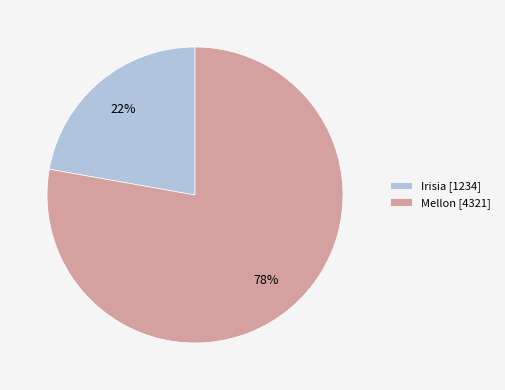

To the nearest percent, what portion does Mellon represent?

78%